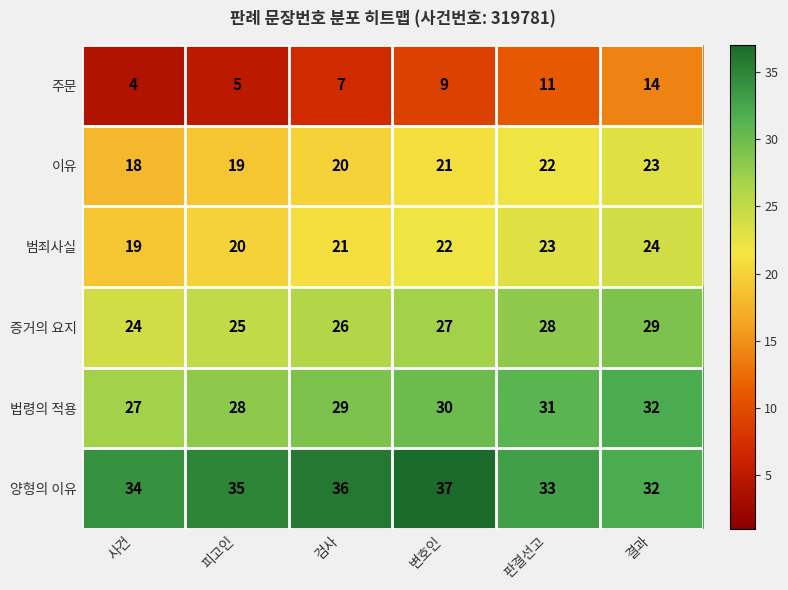

Count the 주문 values in the range 5 to 11.

4